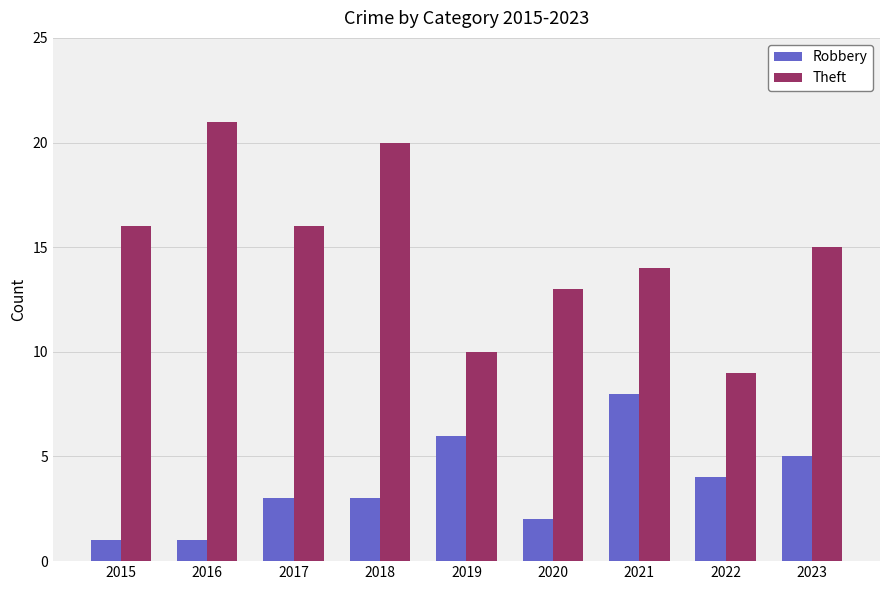

What are all the series names shown in the legend?

Robbery, Theft